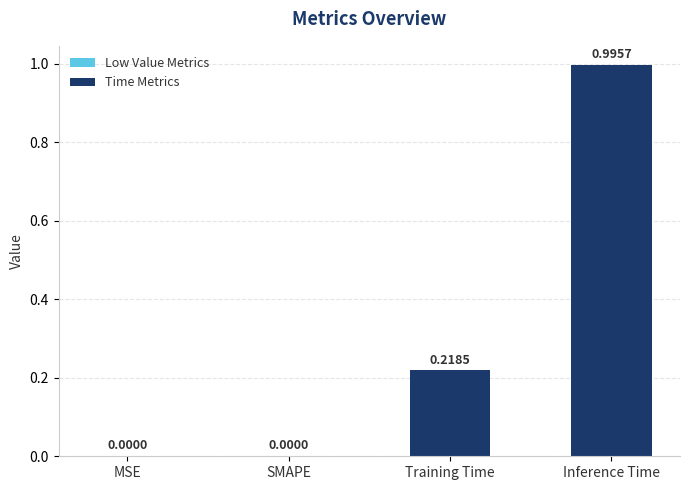

Which has a higher value, Inference Time or MSE?

Inference Time